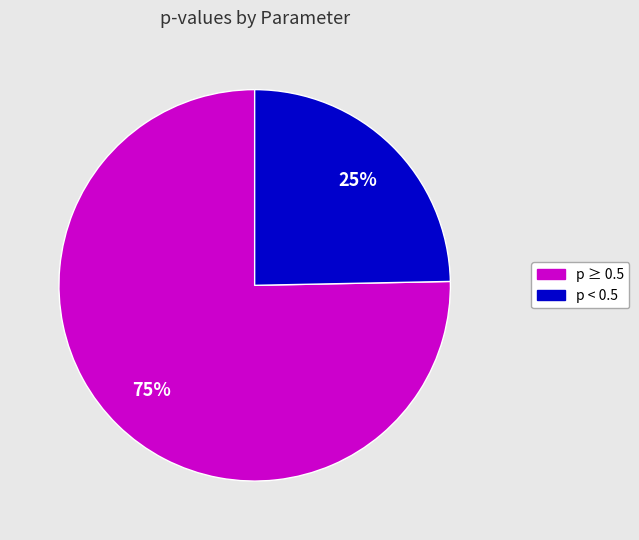

Is the sum of p ≥ 0.5 and p < 0.5 greater than half?

Yes